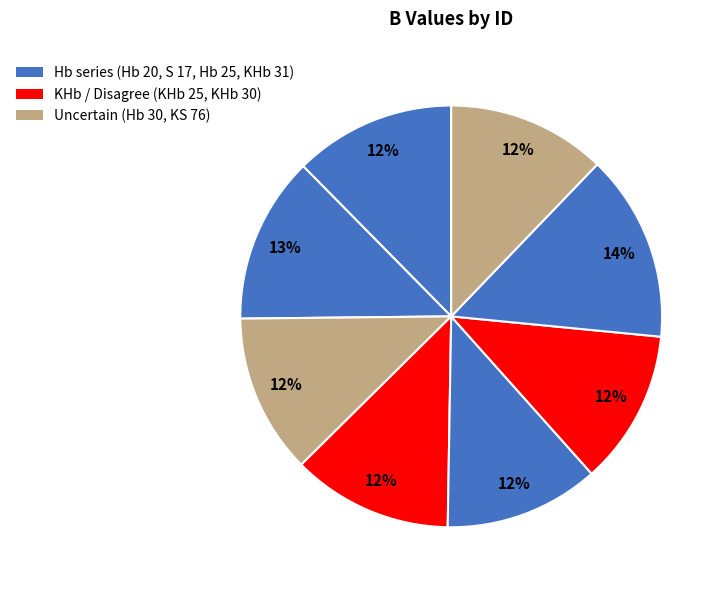

Count the number of slices in the pie.

8